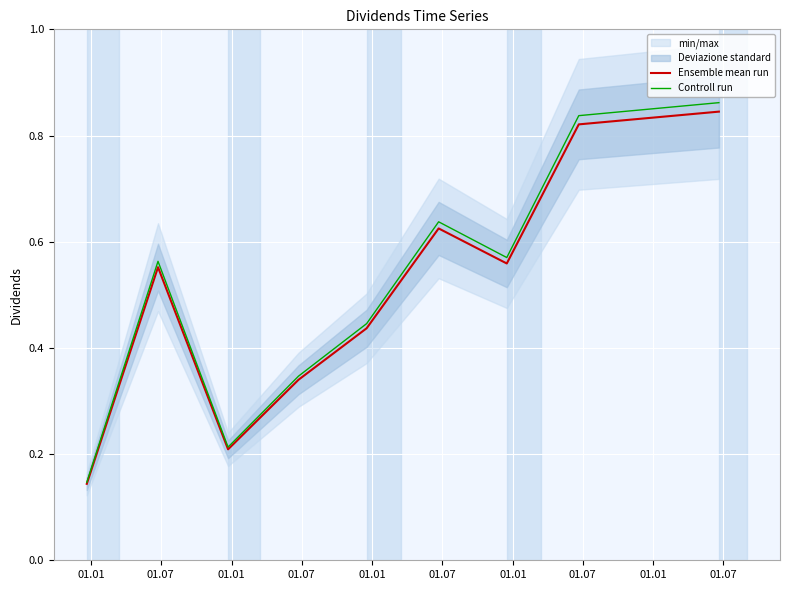

What is the label of the 3rd point from the left?

01.01